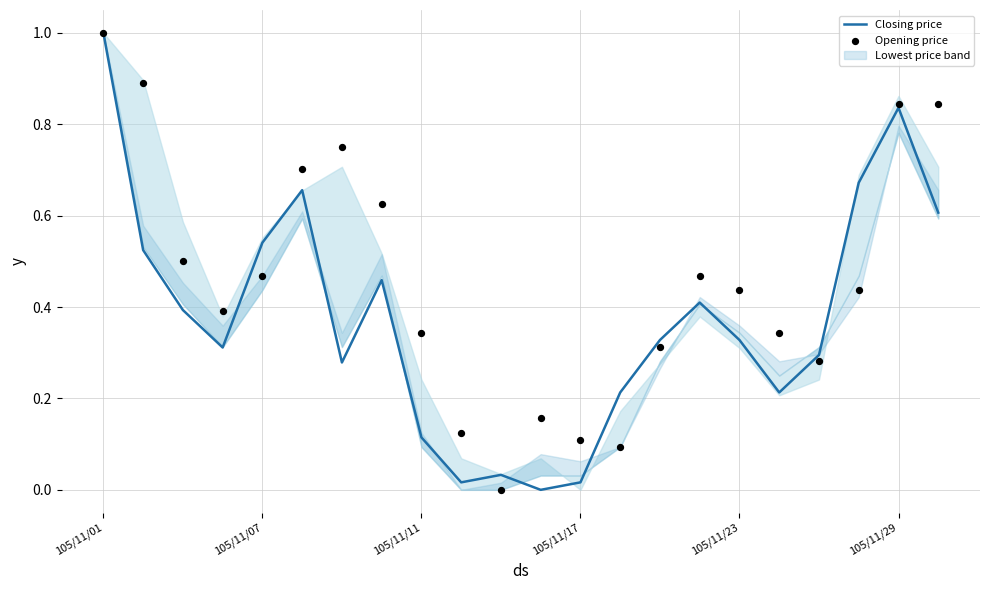

Which series has the largest Y range (max minus min)?

Closing price